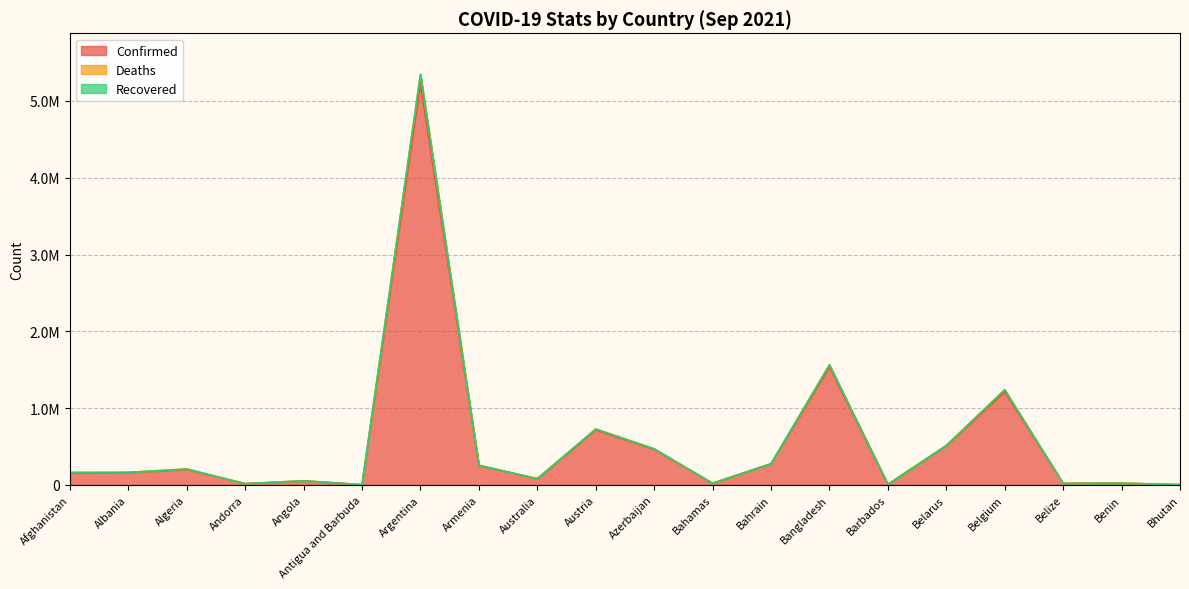

What is the label of the 15th point from the left?

Barbados